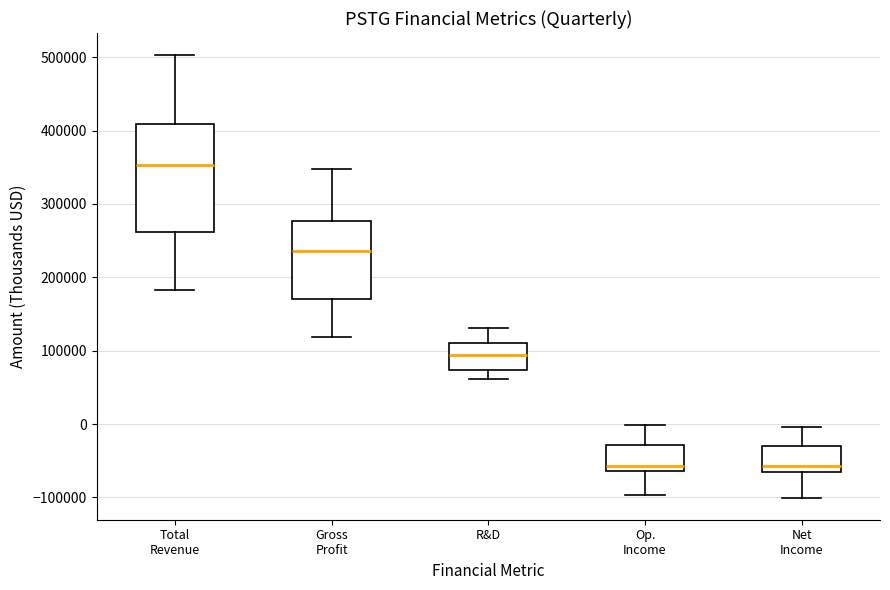

Reading left to right, transcribe this box plot: for each box, give where its median line is, the range the box spans, and where its two whiskers end, as read against the y-axis. The values are not printed on the chart, so give them approximately, as read against the axis.

Total Revenue: median 350000, box 260000 to 410000, whiskers 180000 to 500000
Gross Profit: median 240000, box 170000 to 280000, whiskers 120000 to 350000
R&D: median 90000, box 70000 to 110000, whiskers 60000 to 130000
Op. Income: median -60000 (just above the box's lower edge), box -60000 to -30000, whiskers -100000 to 0
Net Income: median -60000, box -70000 to -30000, whiskers -100000 to 0